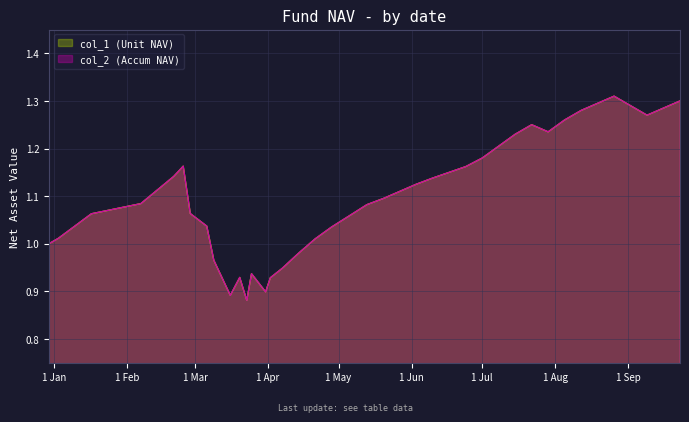

What is the approximate value of col_1 (Unit NAV) at 2020-03-09?

1.0